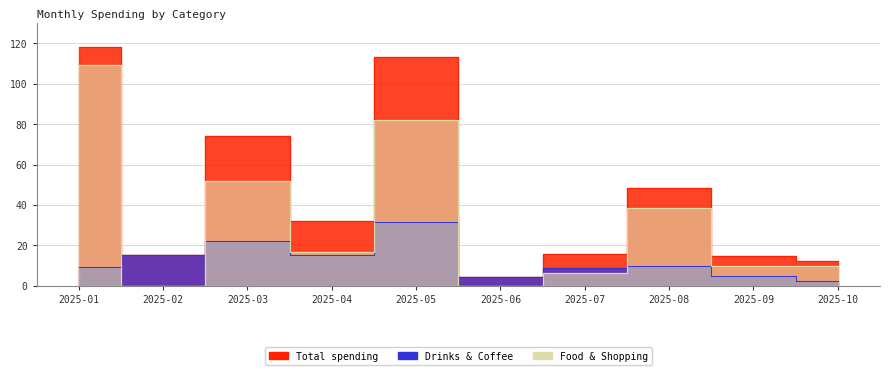

What is the difference between the Drinks & Coffee values at 2025-10 and 2025-04?

12.9